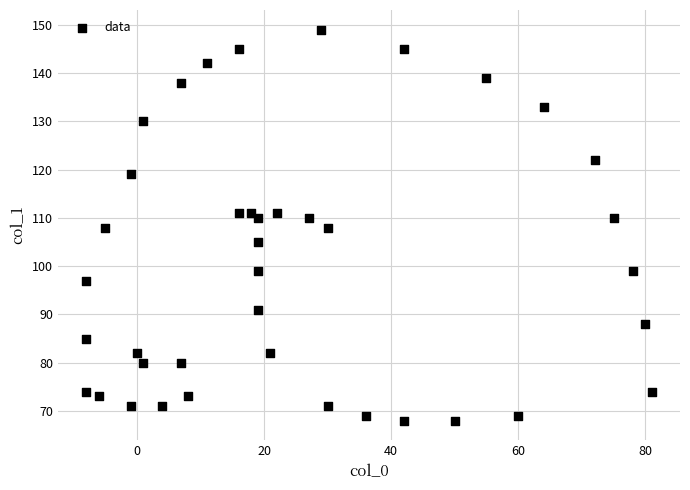

What is the range of X values (max minus min)?

89